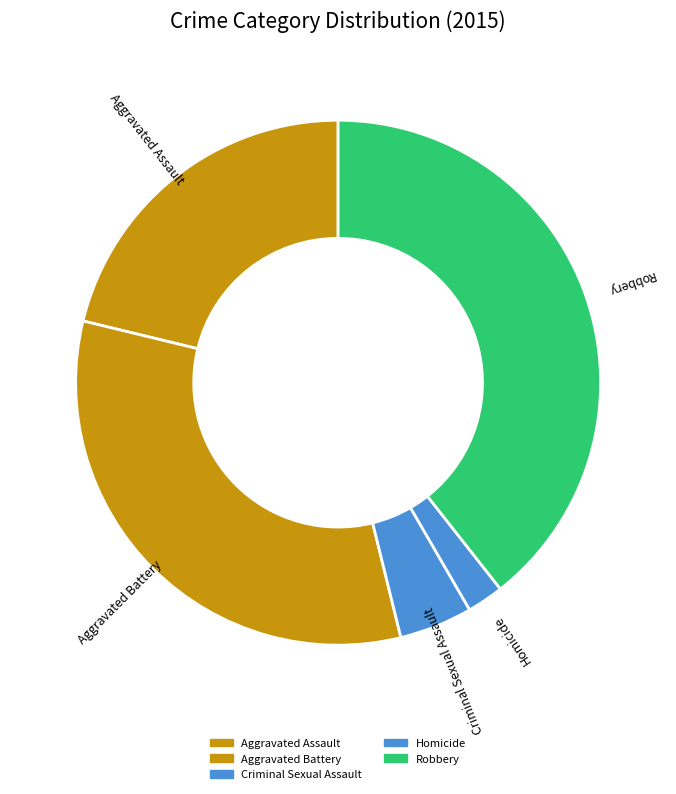

True or false: Robbery accounts for 39% of the total.

True